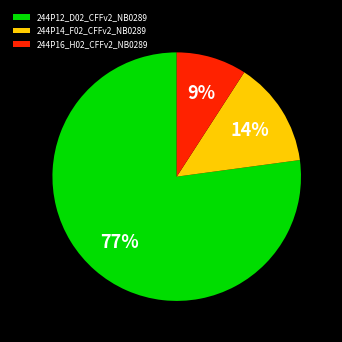

To the nearest percent, what is the difference between the largest and smallest slice percentages?

68%